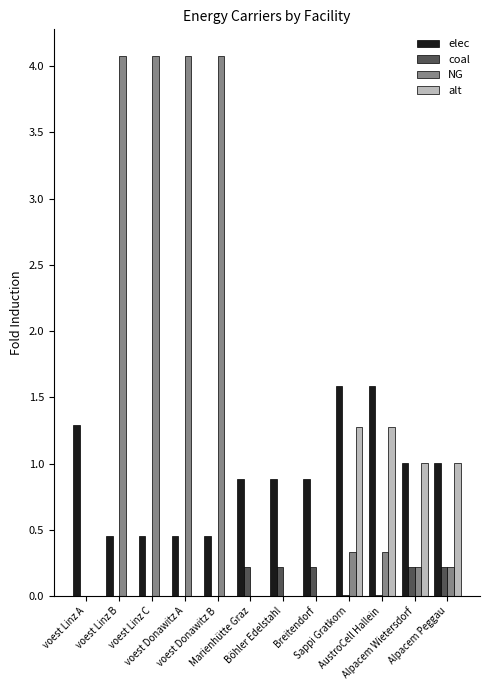

Is it true that coal equals 0.2 at Böhler Edelstahl?

True